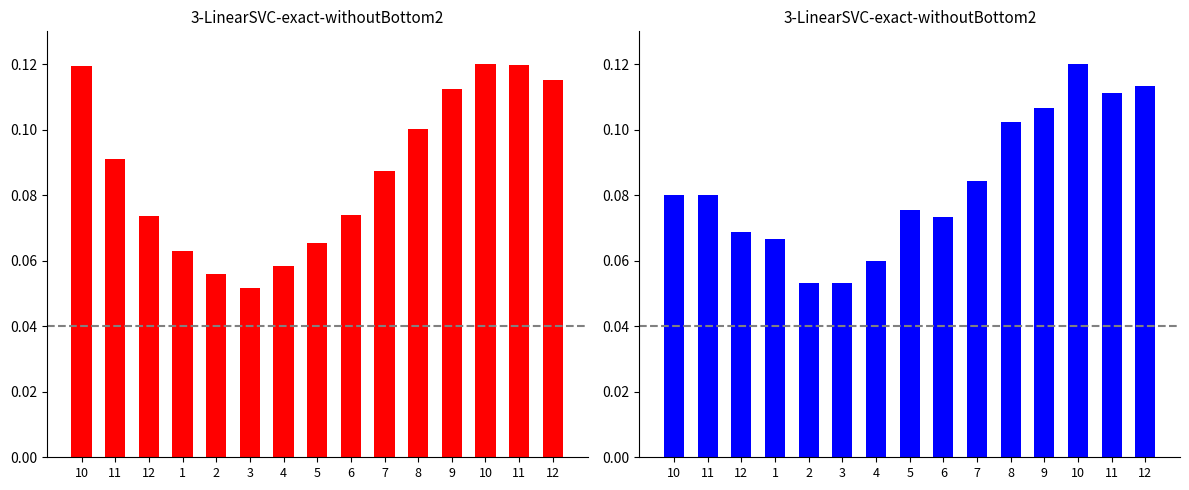

The estimate series shows 0.1 at 10. True or false?

True